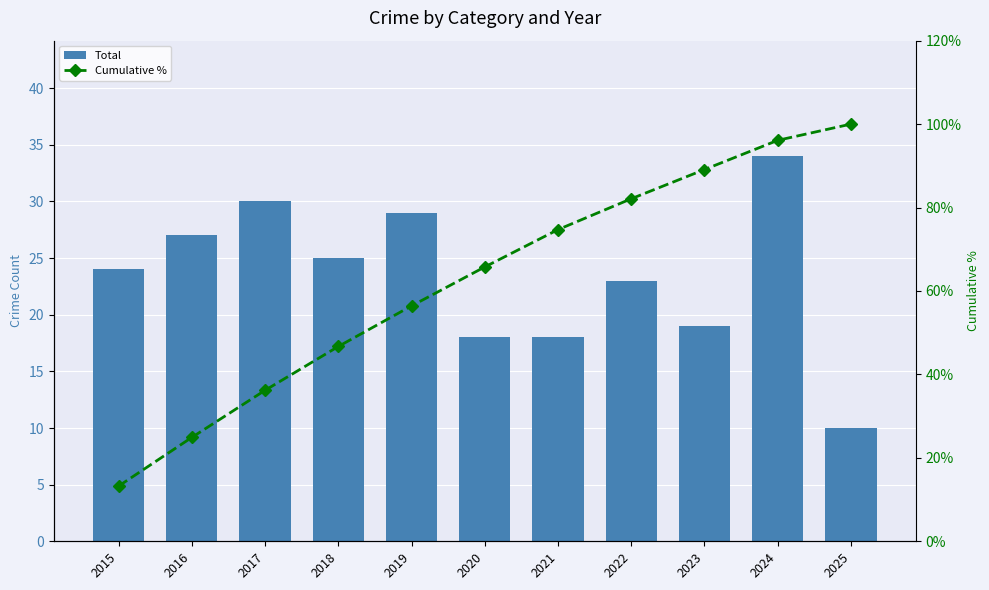

True or false: Cumulative % has a value of 82.1 at 2022.

True